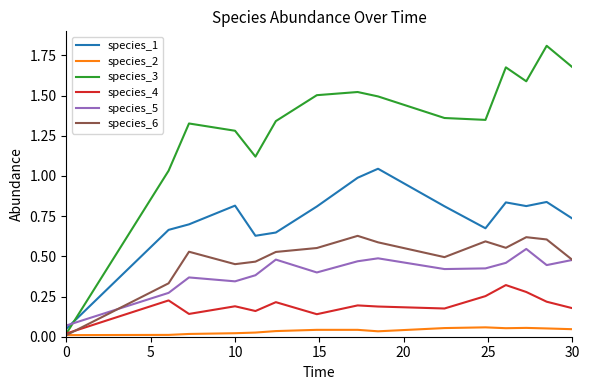

What is the maximum value shown in the chart?

1.8